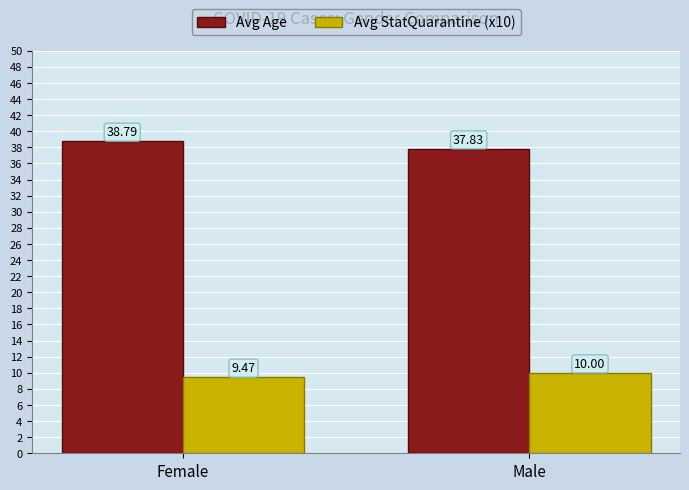

What is the difference between the maximum and minimum values in the Avg Age series?

1.0